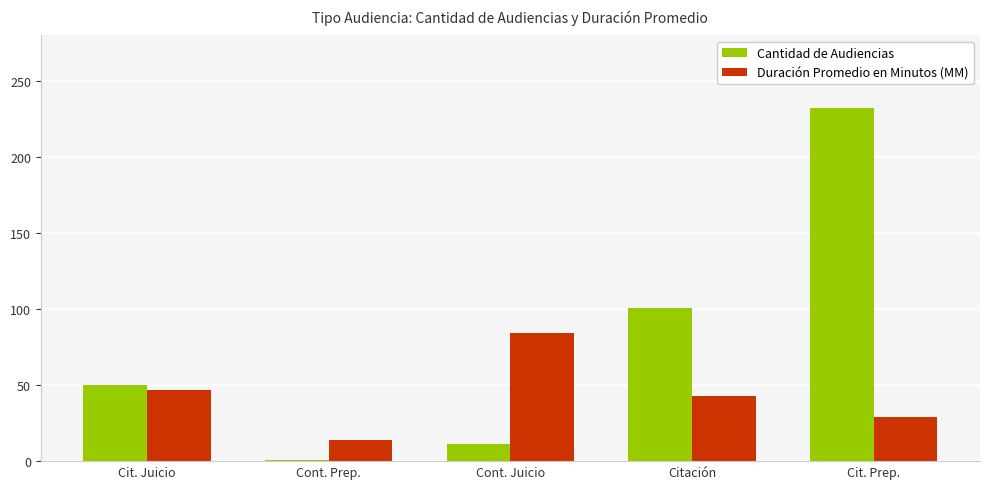

How many values in the Cantidad de Audiencias series are below 50?

2